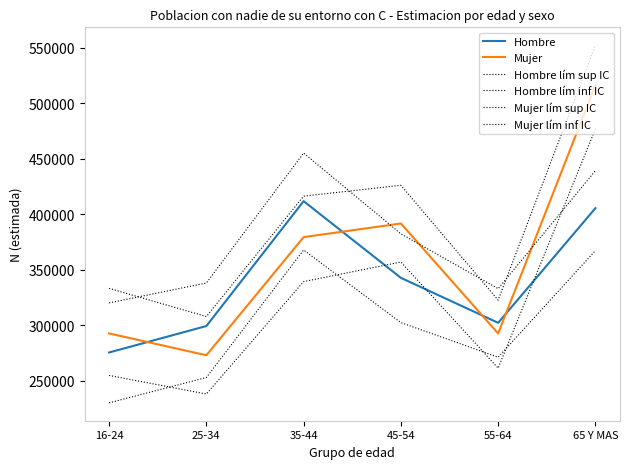

Is this an area chart (filled region under the line)?

No